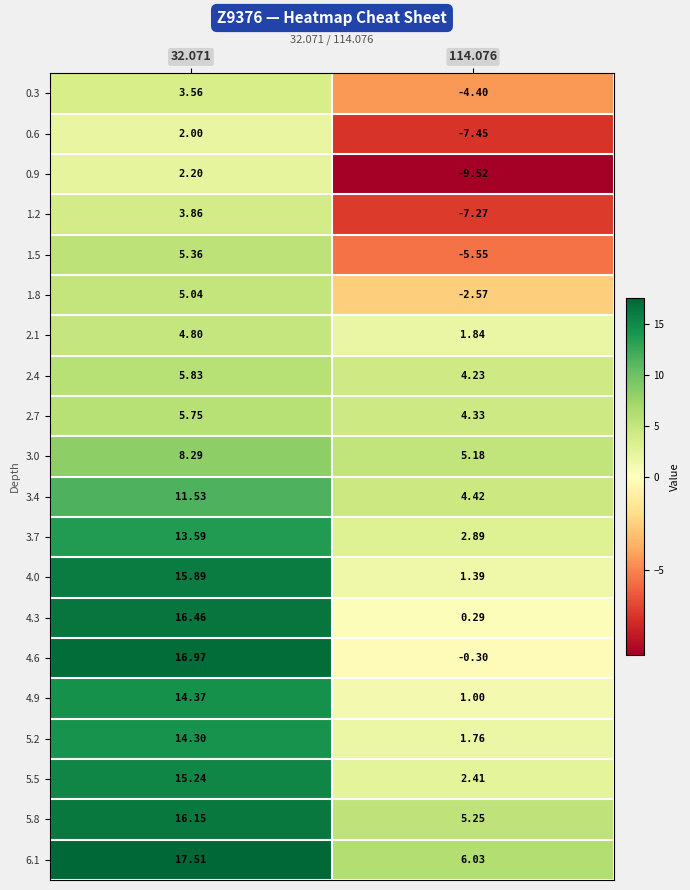

Is the value of 5.8 at 32.071 greater than the value of 5.2 at 114.076?

Yes